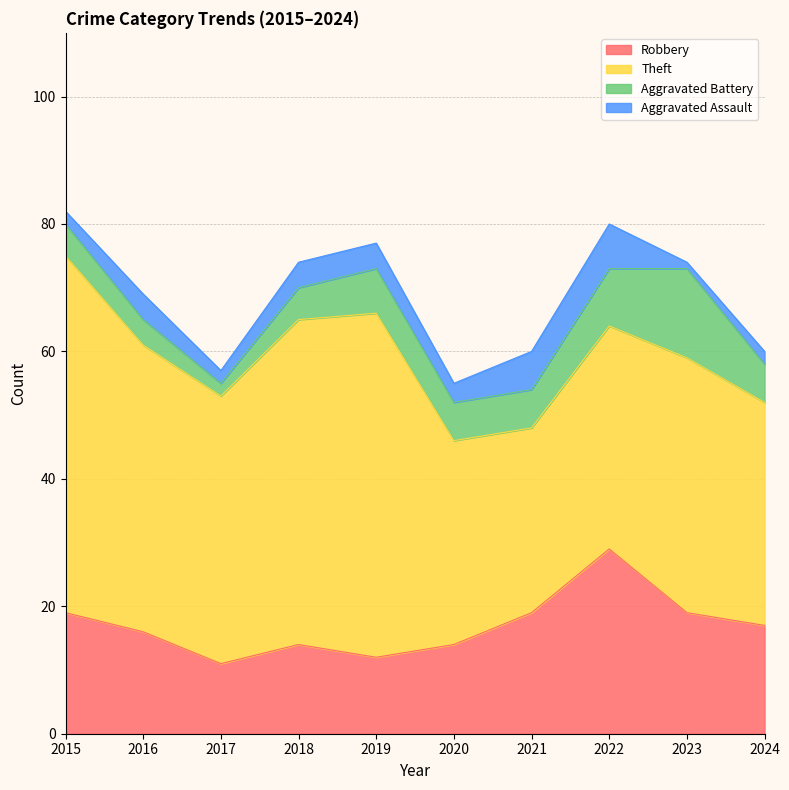

At how many categories does at least one series exceed 5?

10